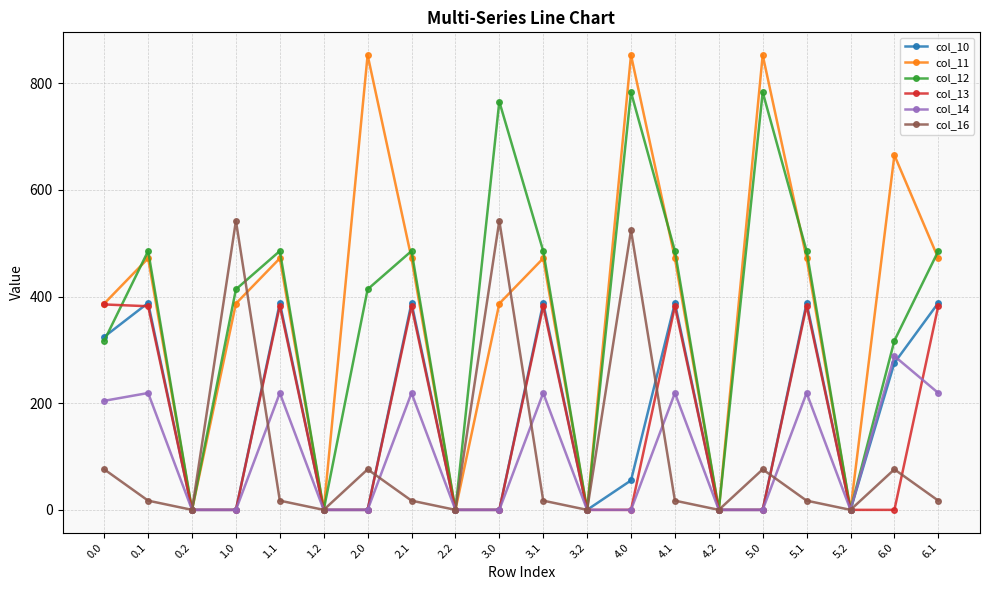

At how many categories does at least one series exceed 833?

3